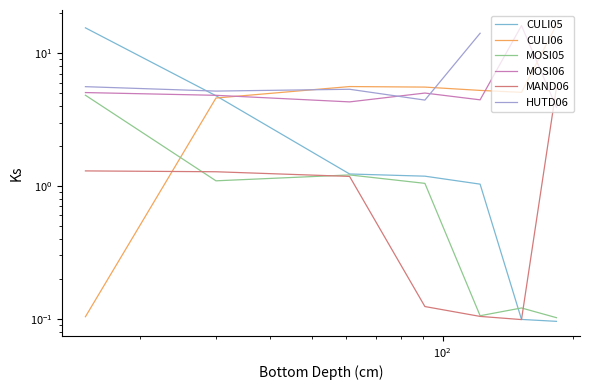

How many lines are shown in the chart?

6